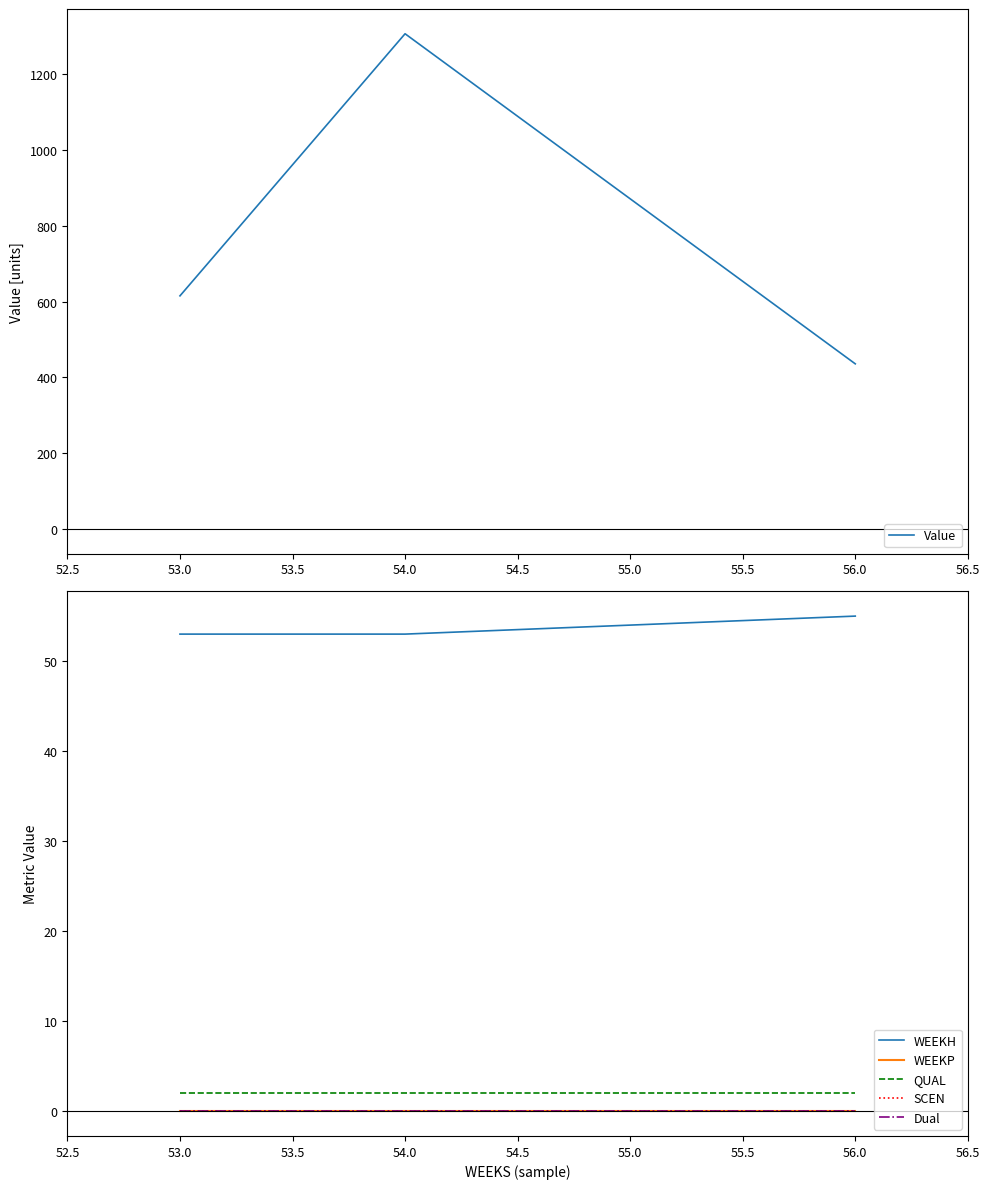

Is it true that Value equals 1306.9 at 54.0?

True